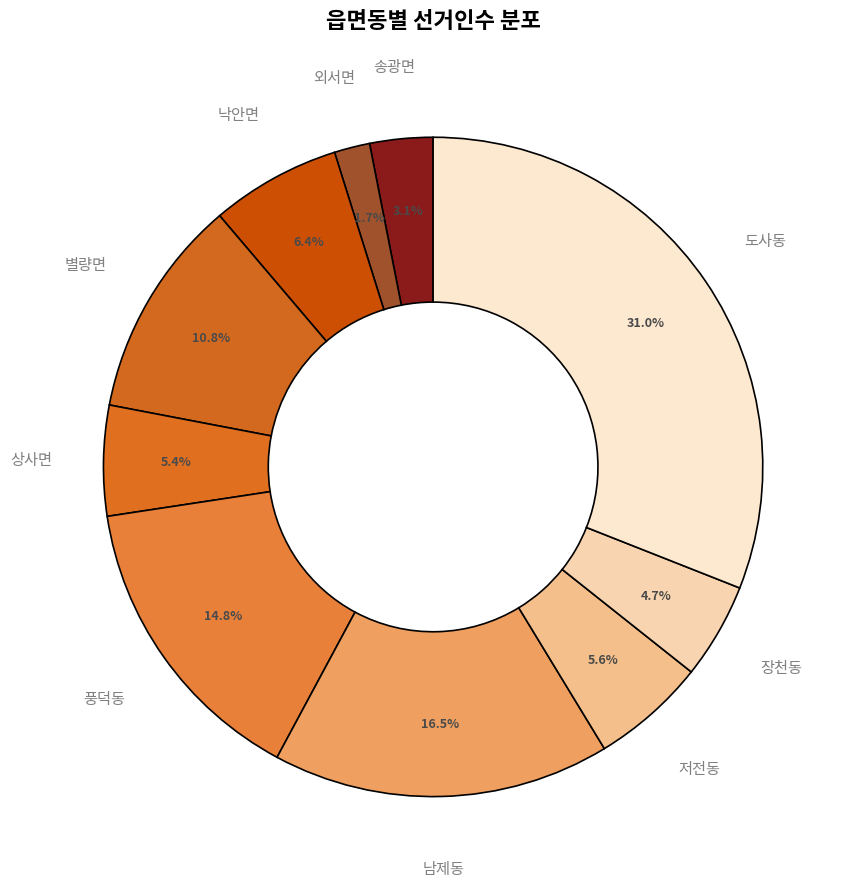

Which slice is the smallest?

외서면